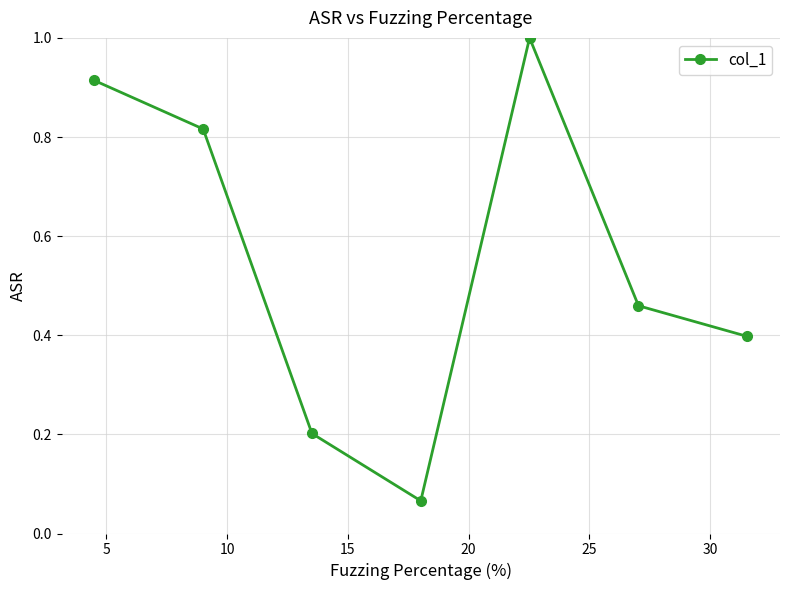

How many points are lower than both their immediate neighbors (excluding endpoints)?

1